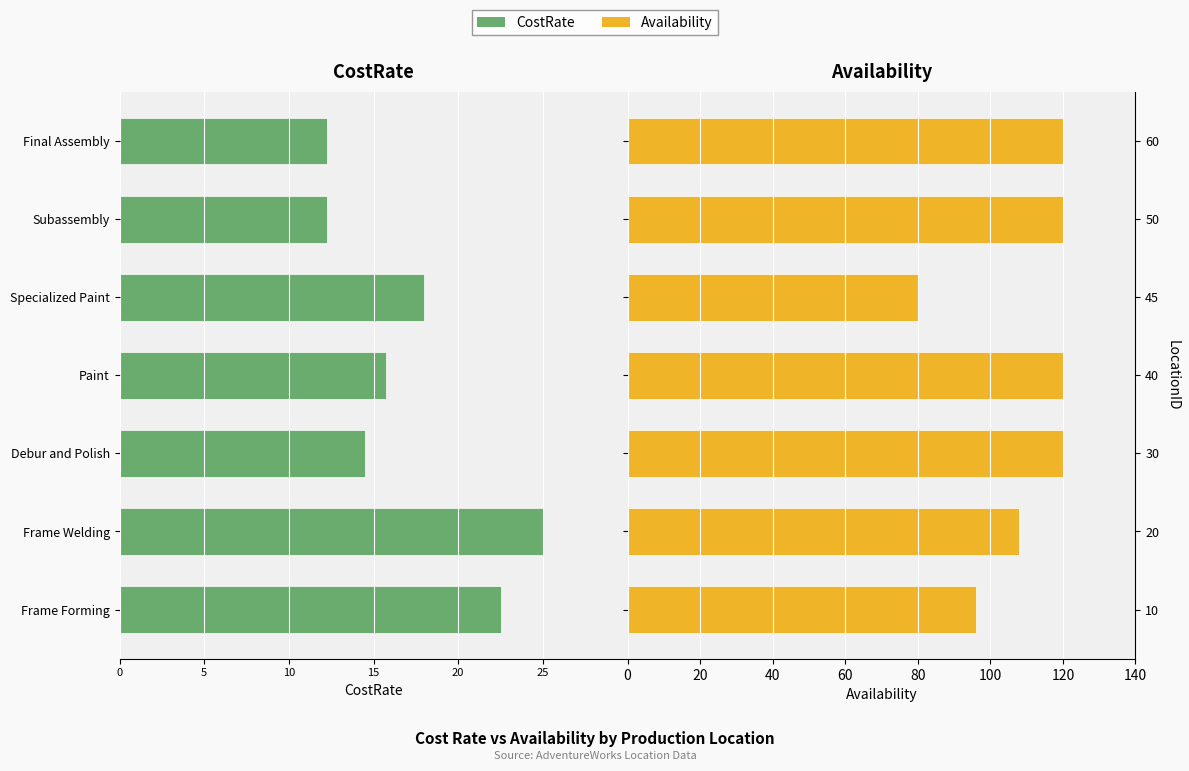

Which series changed the most between Frame Forming and Frame Welding?

Availability